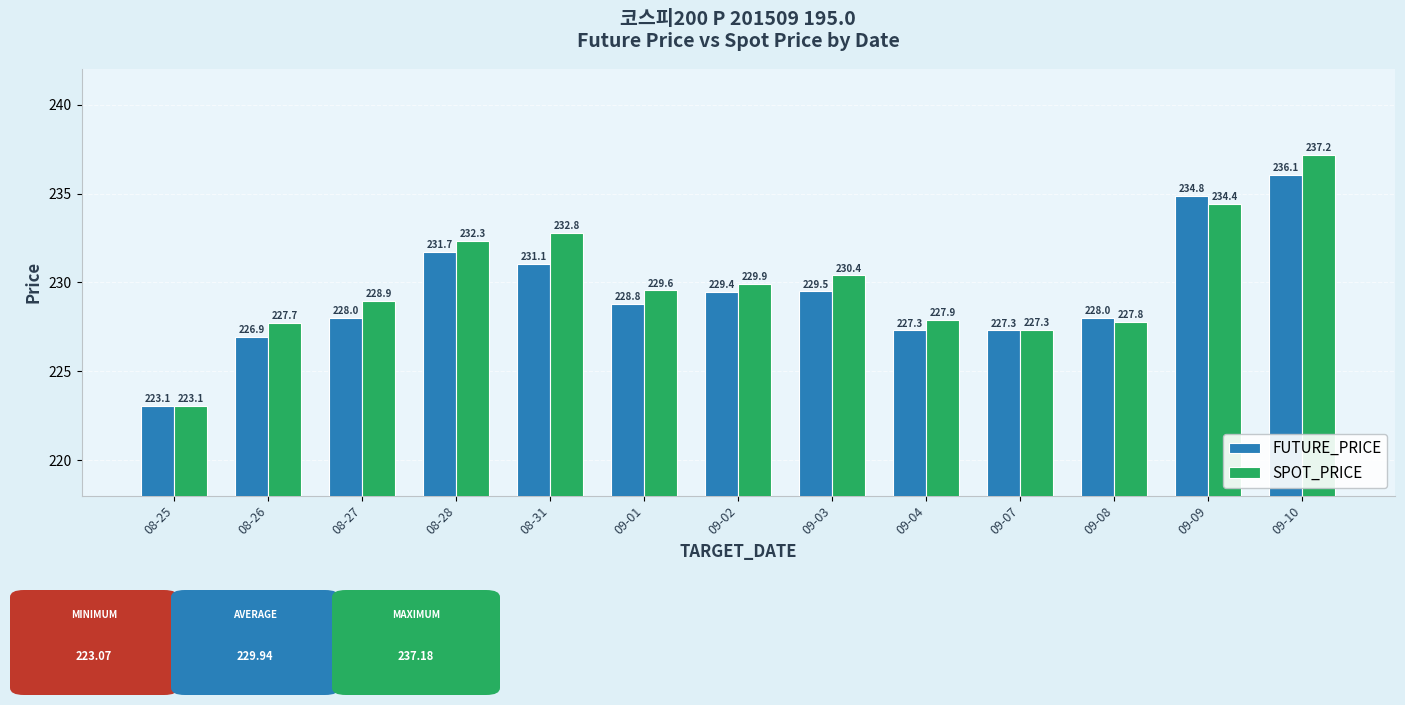

What is the minimum value for FUTURE_PRICE?

223.1